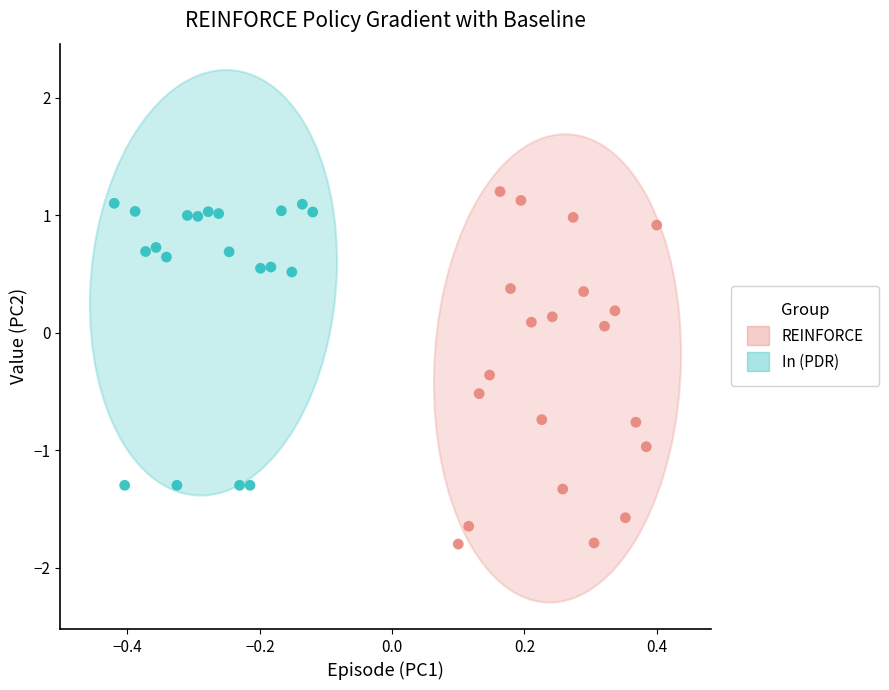

What are all the series names shown in the legend?

REINFORCE, In (PDR)